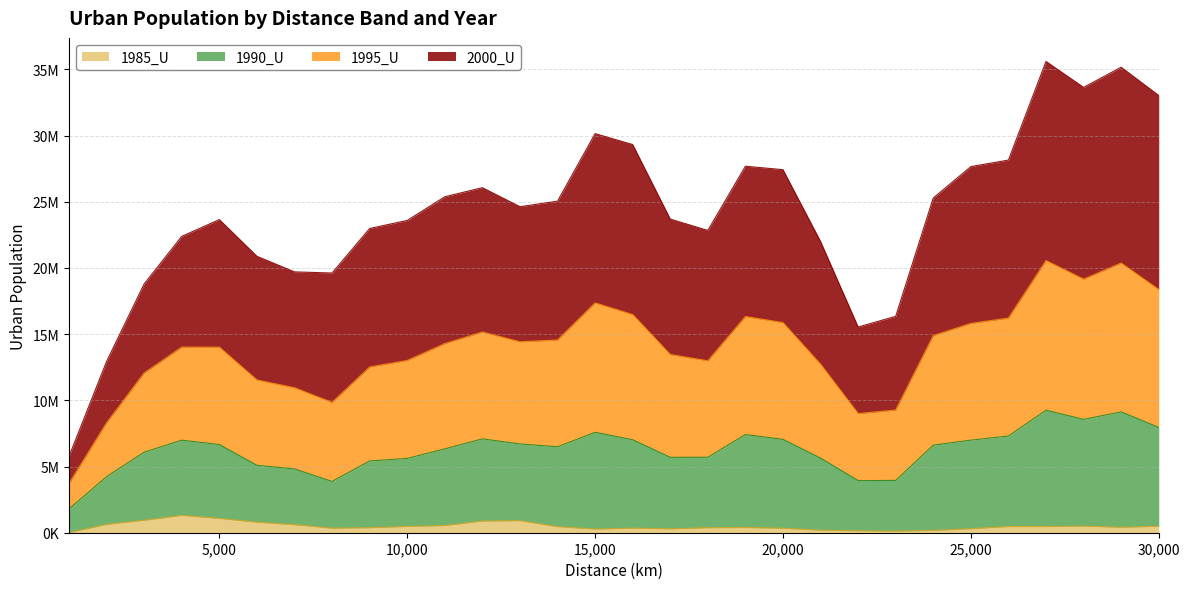

At how many categories does at least one series exceed 35231762?

1